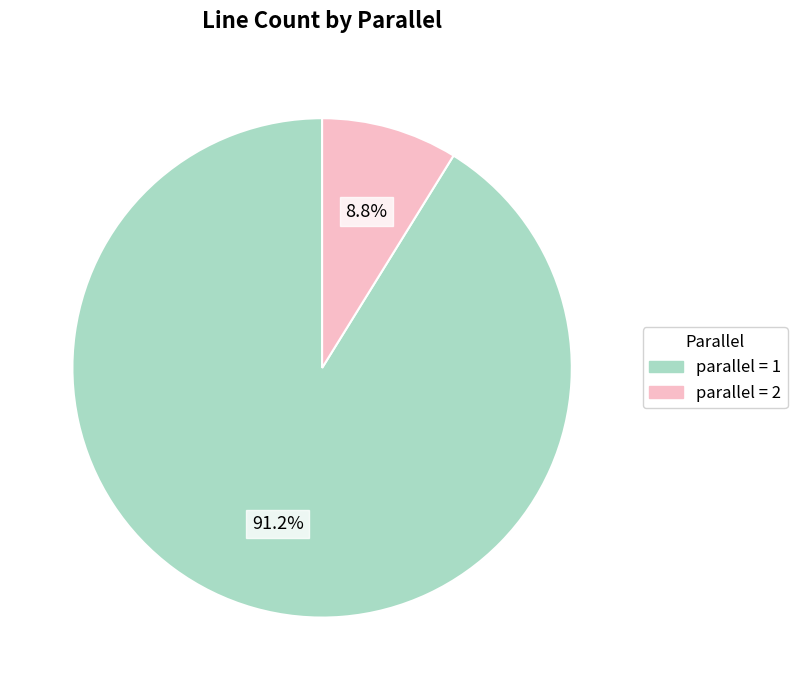

Is there any slice that represents more than half of the pie?

Yes